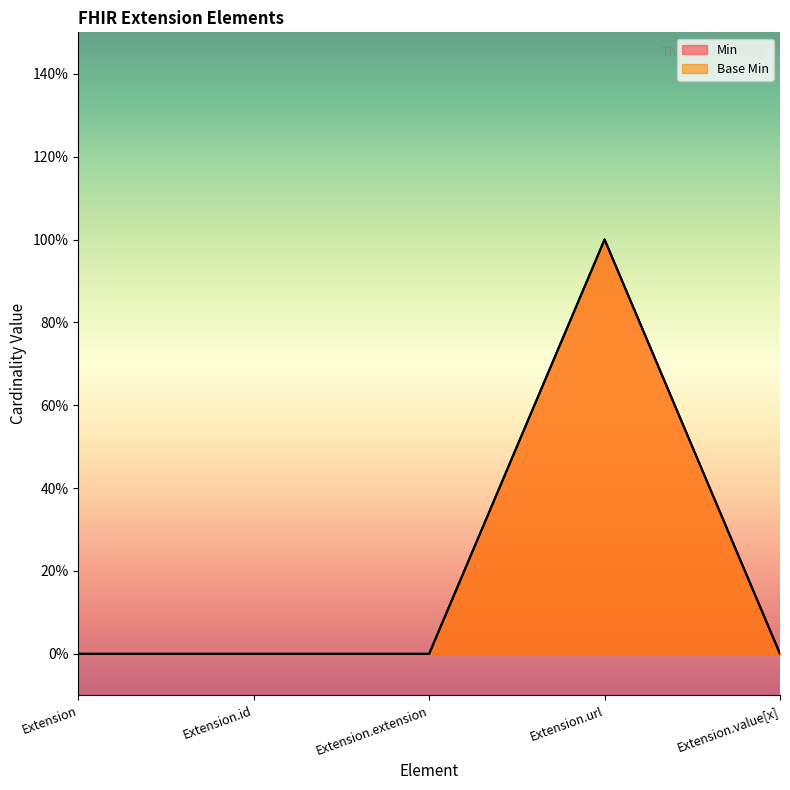

True or false: Min has more than 1 points higher than both neighbors.

False